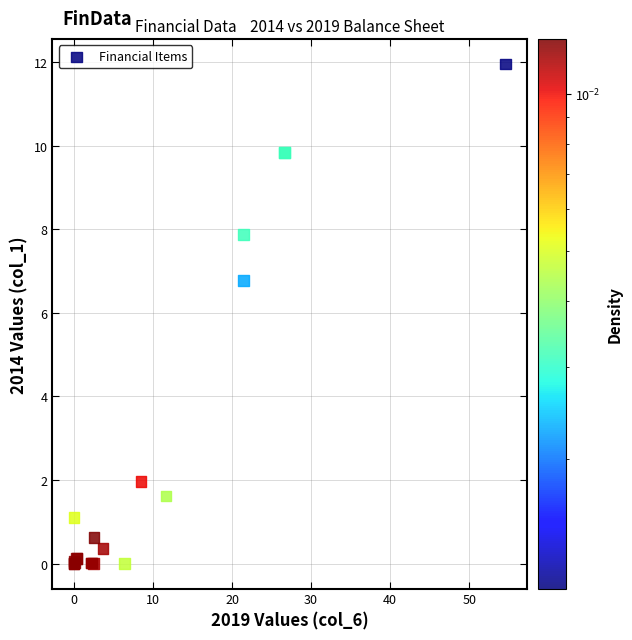

What Y value in the scatter plot is closest to 5?

6.8